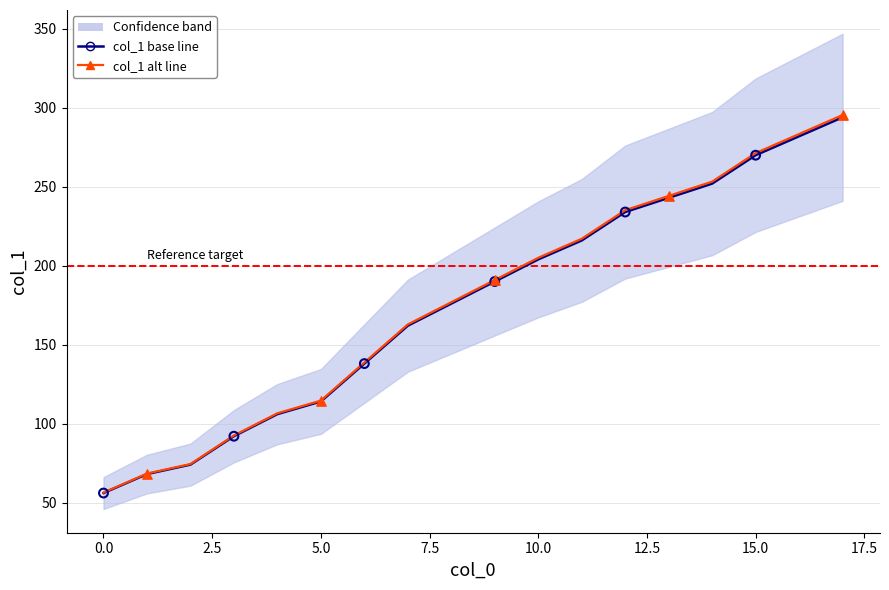

What is the ratio of the value at 14 to the value at 4?

2.4